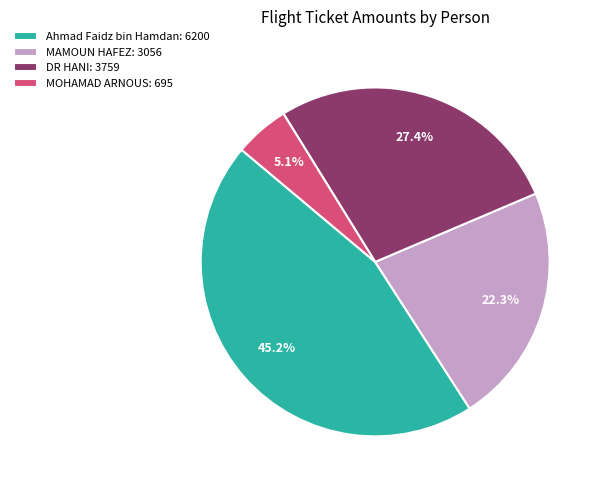

Count the number of slices in the pie.

4